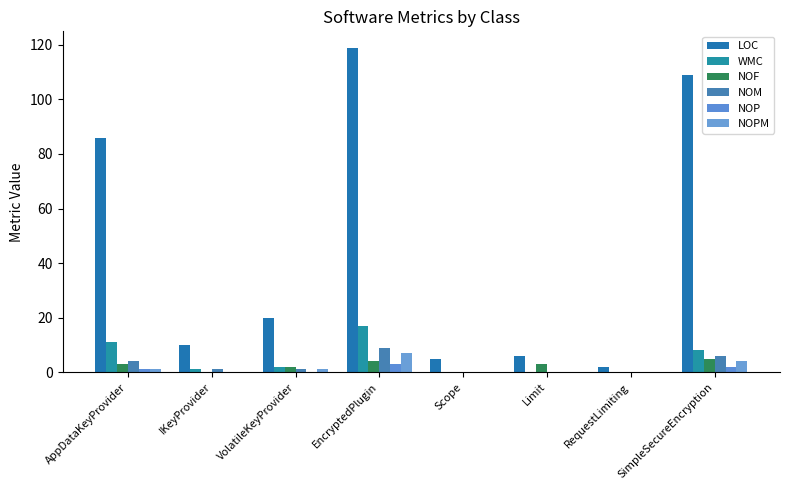

Between EncryptedPlugin and IKeyProvider, which is larger?

EncryptedPlugin